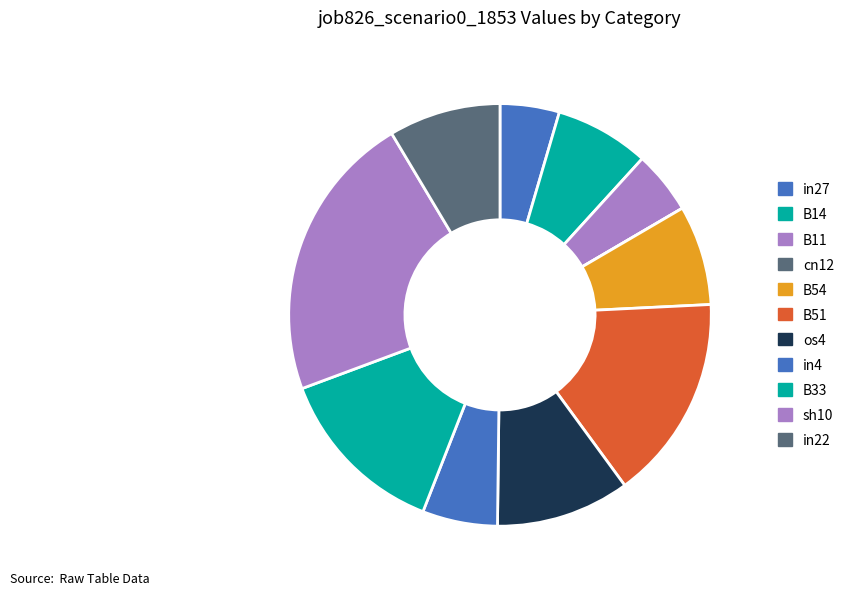

To the nearest percent, what is the difference between the largest and smallest slice percentages?

22%